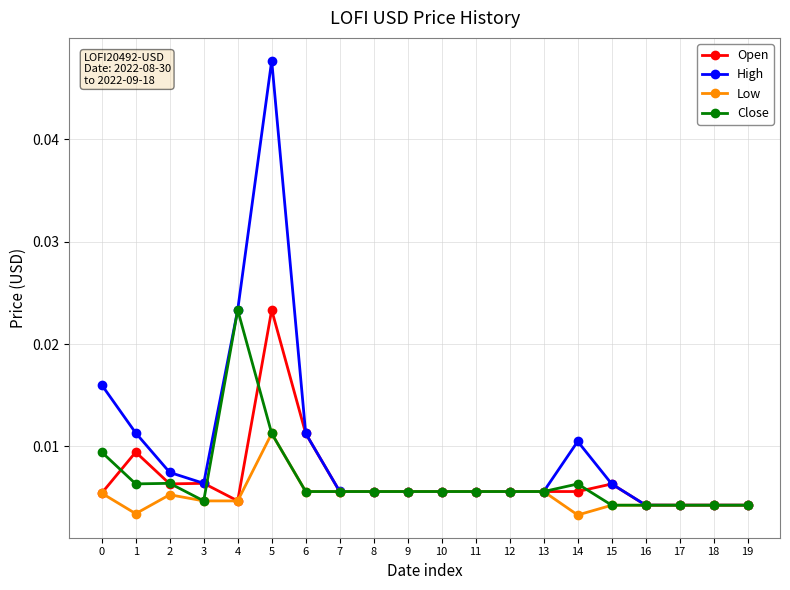

How many data points does each series have?

20